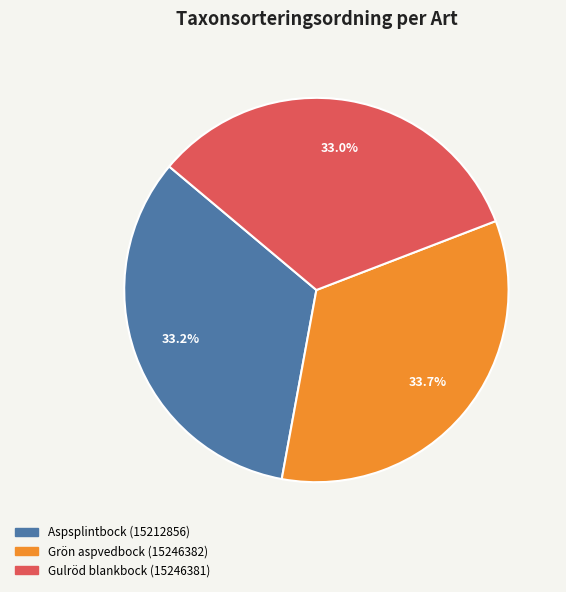

Count the number of slices in the pie.

3